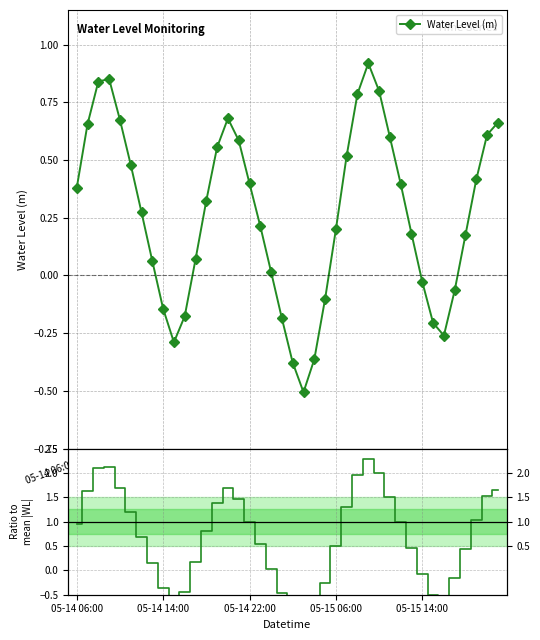

How many interior local valleys does the Water Level (m) series have?

3